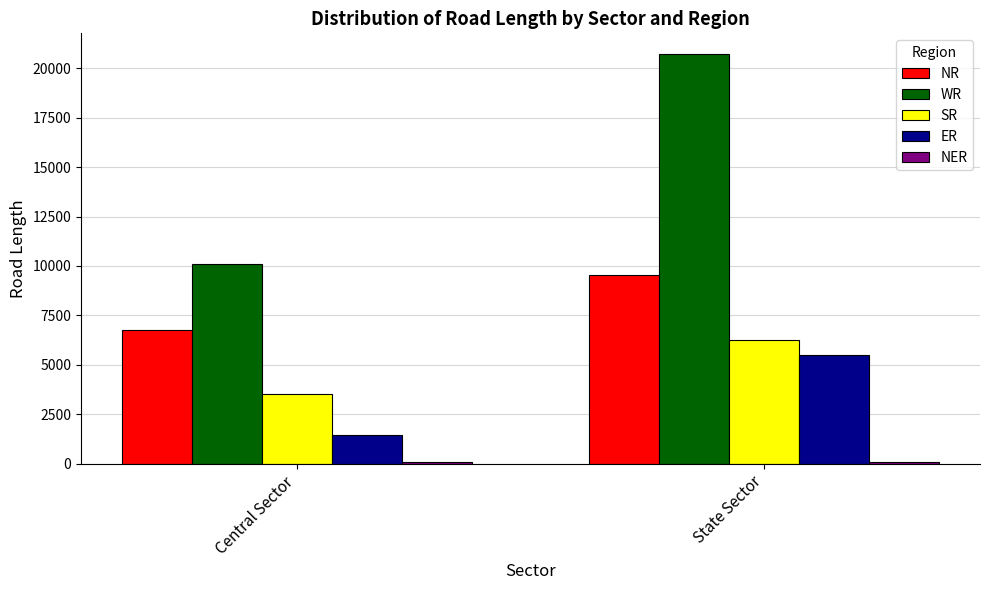

What is the average value of the ER series?

3467